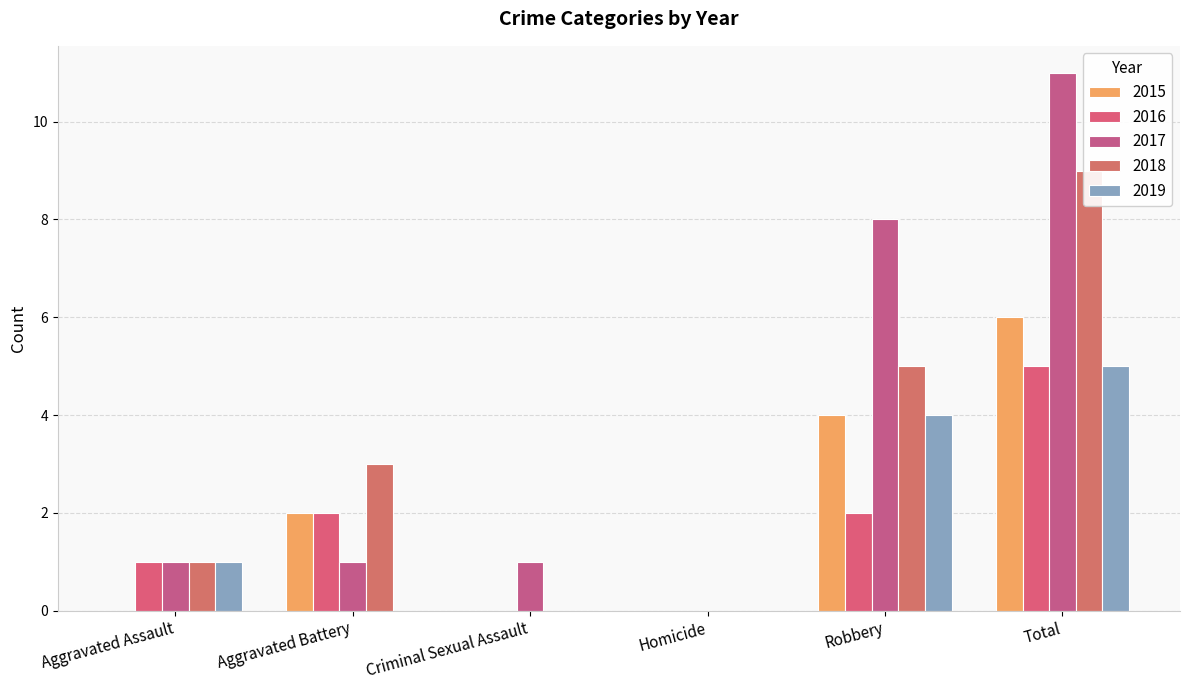

Reading left to right, transcribe all the data shown in this chart.

2015: Aggravated Assault=0	Aggravated Battery=2	Criminal Sexual Assault=0	Homicide=0	Robbery=4	Total=6
2016: Aggravated Assault=1	Aggravated Battery=2	Criminal Sexual Assault=0	Homicide=0	Robbery=2	Total=5
2017: Aggravated Assault=1	Aggravated Battery=1	Criminal Sexual Assault=1	Homicide=0	Robbery=8	Total=11
2018: Aggravated Assault=1	Aggravated Battery=3	Criminal Sexual Assault=0	Homicide=0	Robbery=5	Total=9
2019: Aggravated Assault=1	Aggravated Battery=0	Criminal Sexual Assault=0	Homicide=0	Robbery=4	Total=5